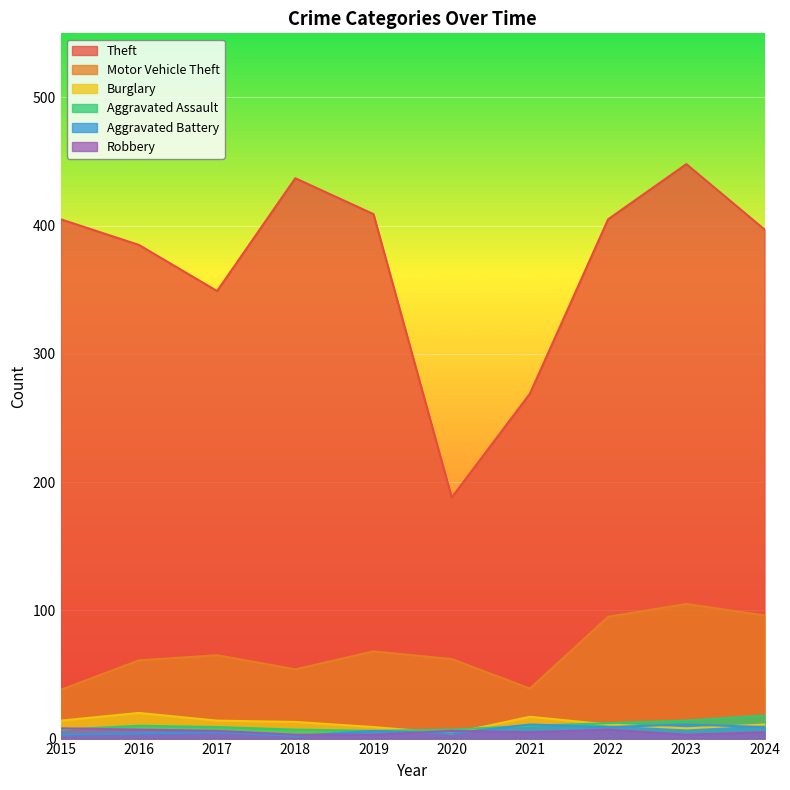

What is the value of the Motor Vehicle Theft point at the 7th from the left?

39